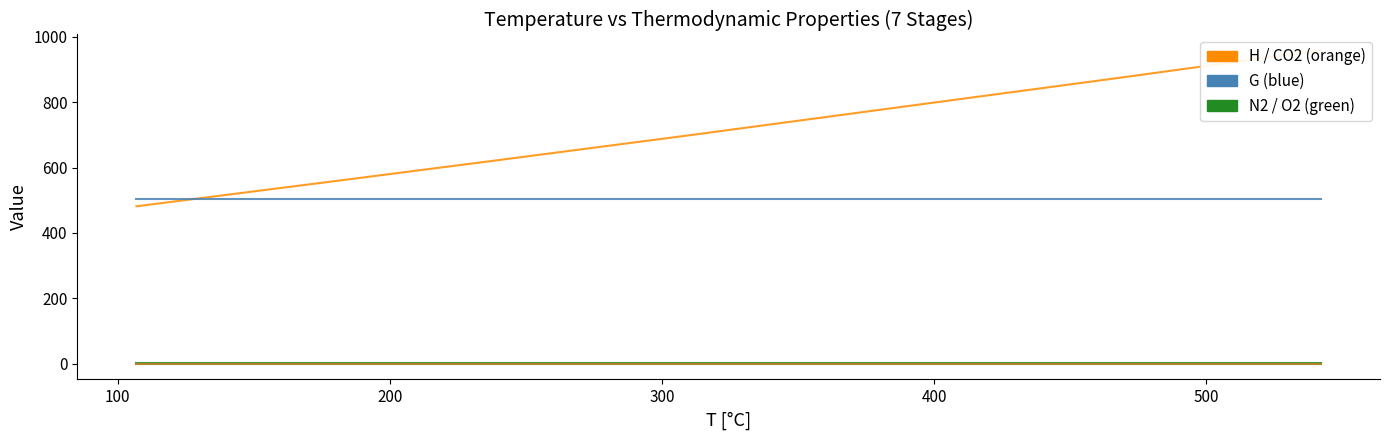

What are all the series names shown in the legend?

H, G, N2, O2, CO2